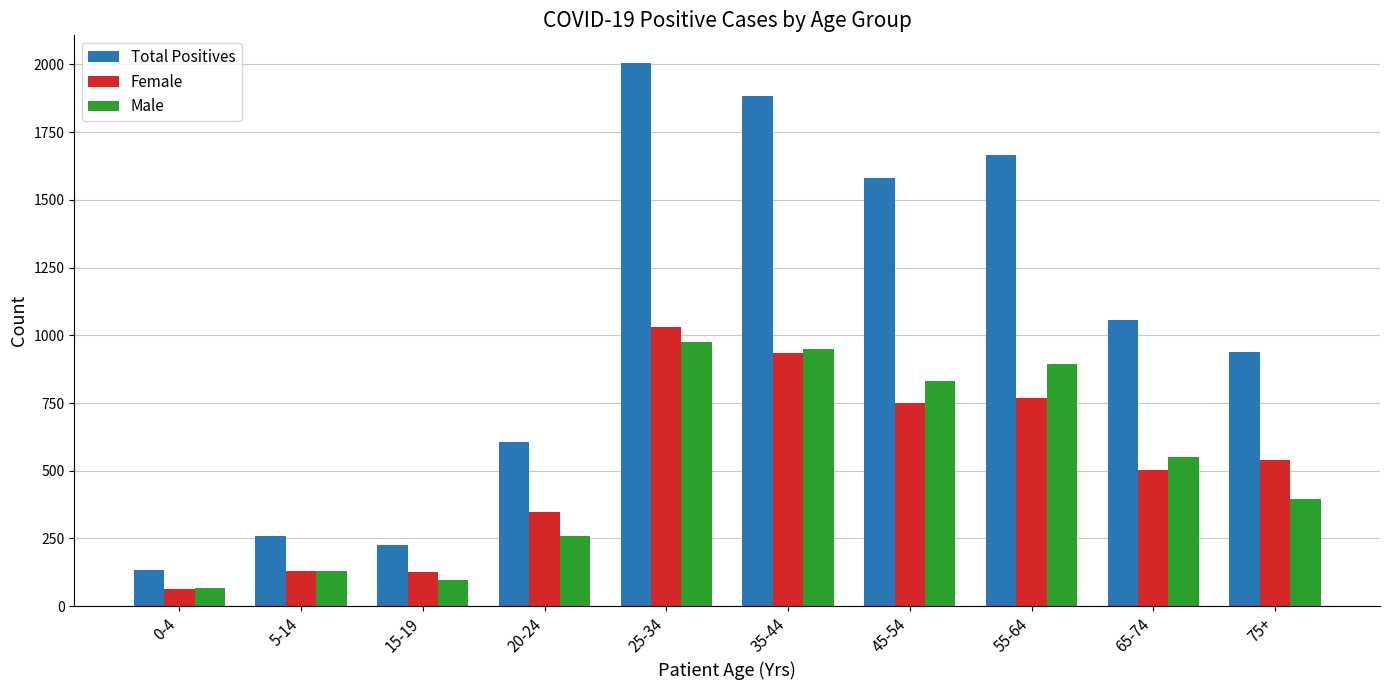

At 15-19, list the series in order from smallest to largest.

Male, Female, Total Positives